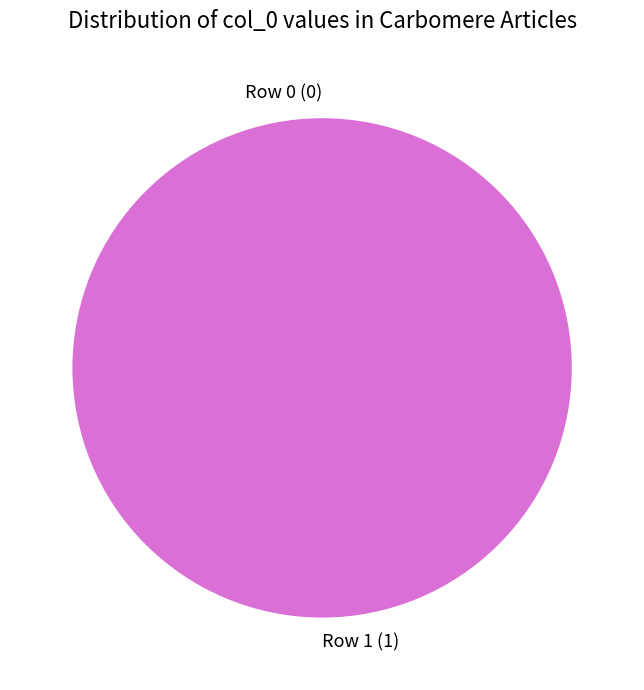

Do Row 1 and Row 0 together represent more than half of the pie?

Yes